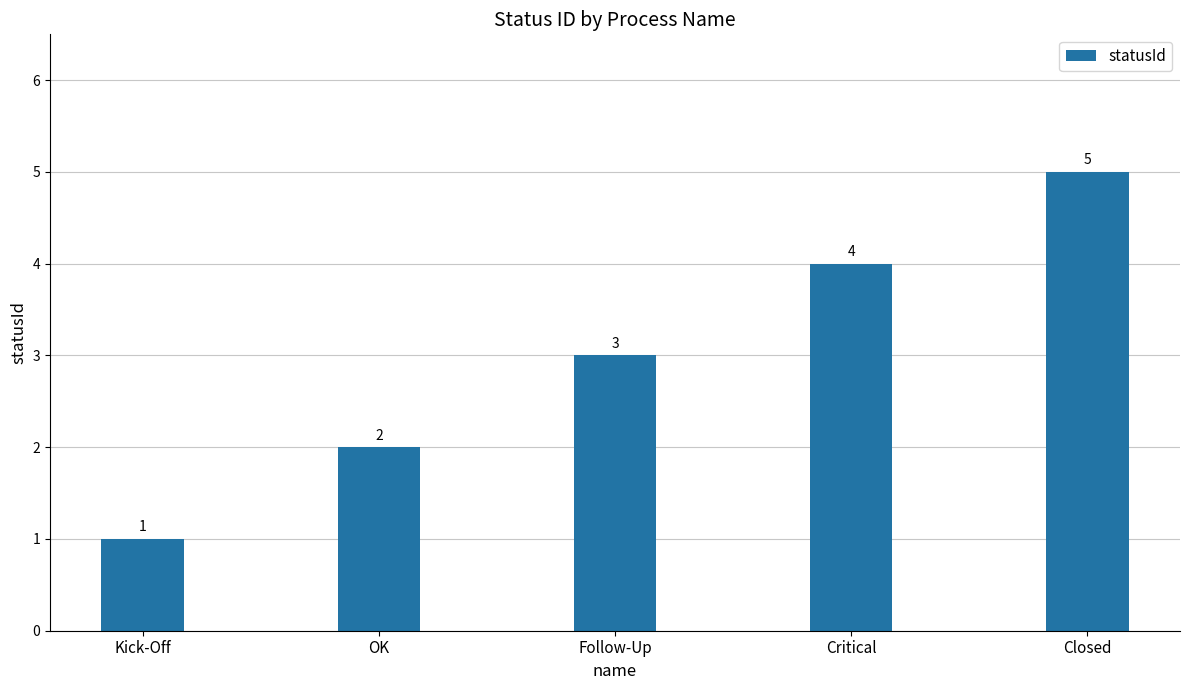

Reading right to left, what are all the values shown in this chart?

5	4	3	2	1